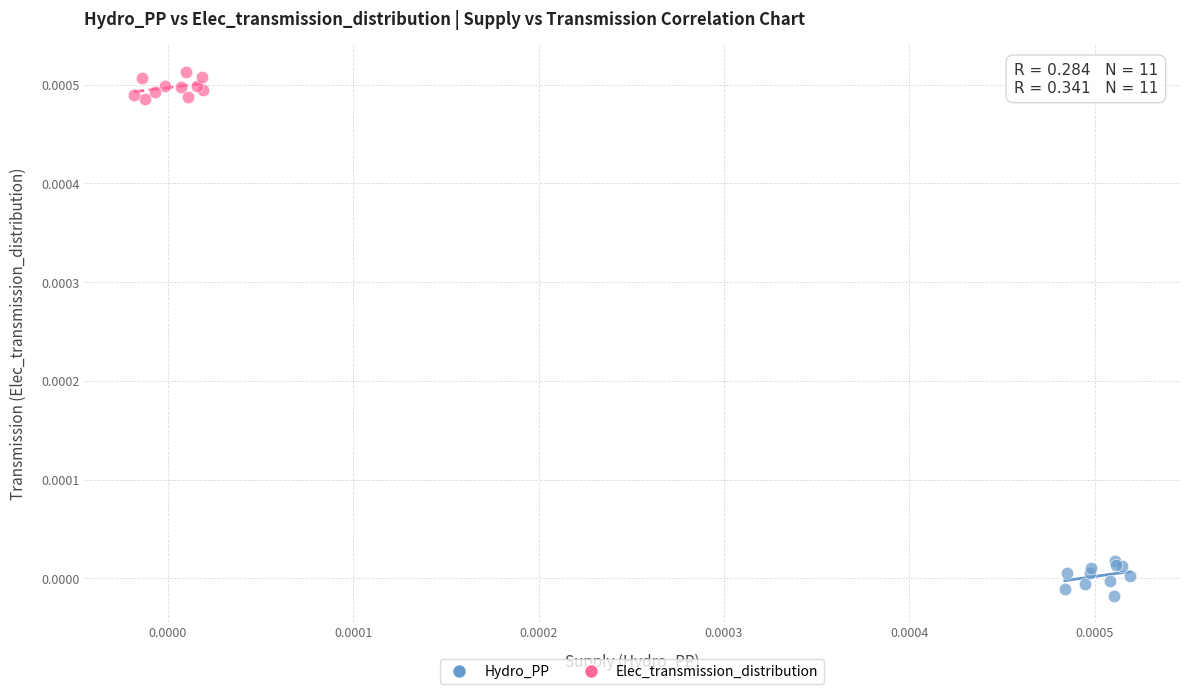

Which series reaches the maximum Y coordinate?

Elec_transmission_distribution